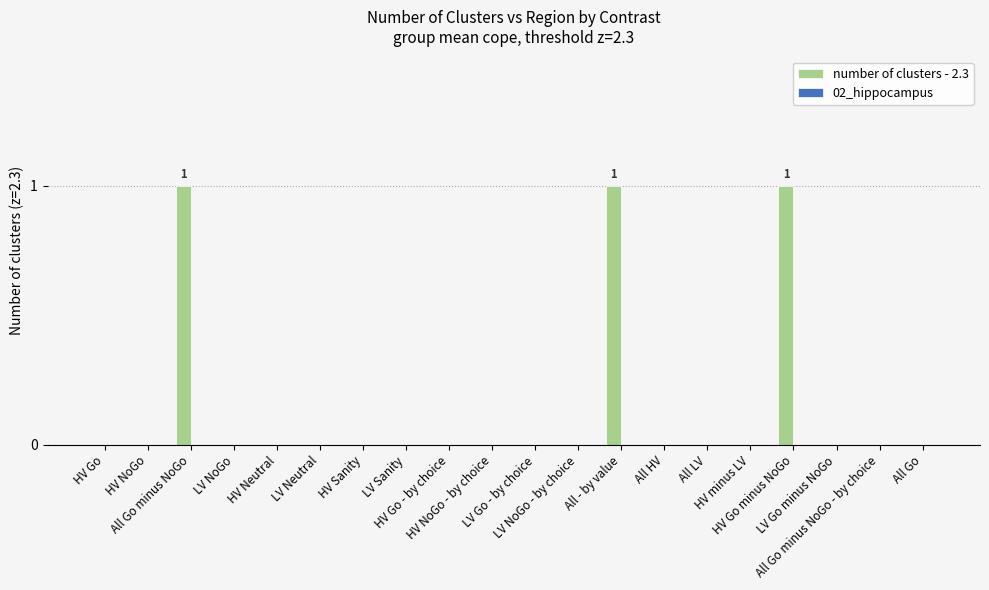

What is the sum of all values?

3